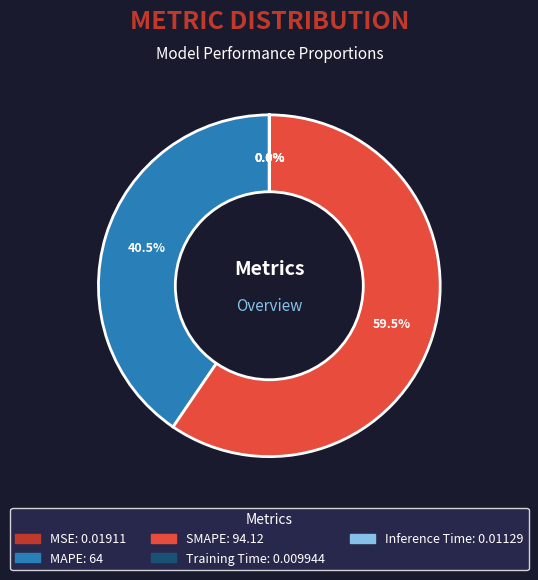

What is the largest slice in the pie chart?

SMAPE